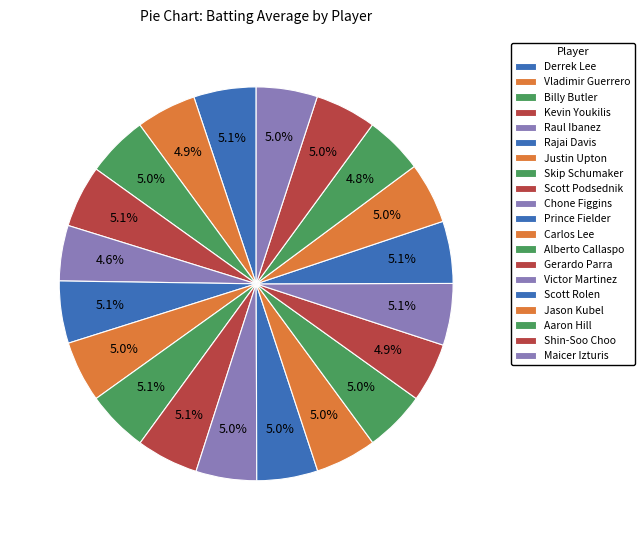

Rank the categories by value from lowest to highest.

Raul Ibanez, Aaron Hill, Gerardo Parra, Vladimir Guerrero, Chone Figgins, Prince Fielder, Justin Upton, Carlos Lee, Alberto Callaspo, Jason Kubel, Shin-Soo Choo, Maicer Izturis, Billy Butler, Skip Schumaker, Victor Martinez, Scott Podsednik, Kevin Youkilis, Rajai Davis, Scott Rolen, Derrek Lee